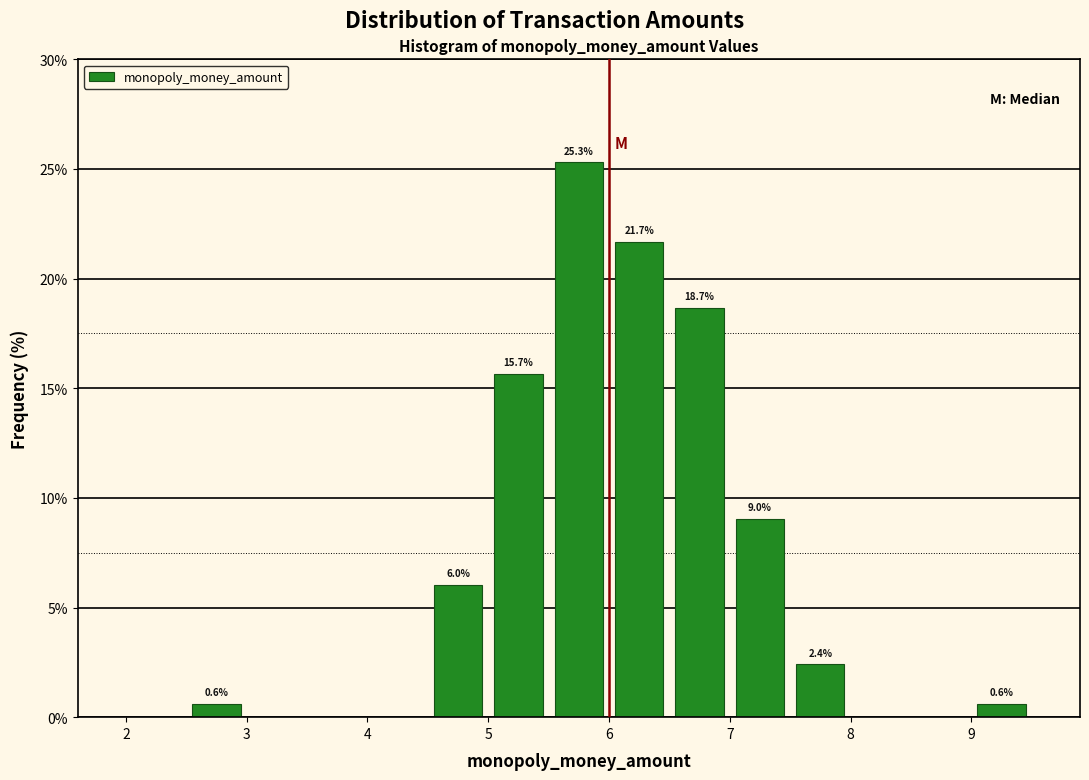

Which range on the x-axis has the tallest bar?

5.5 to 6.0